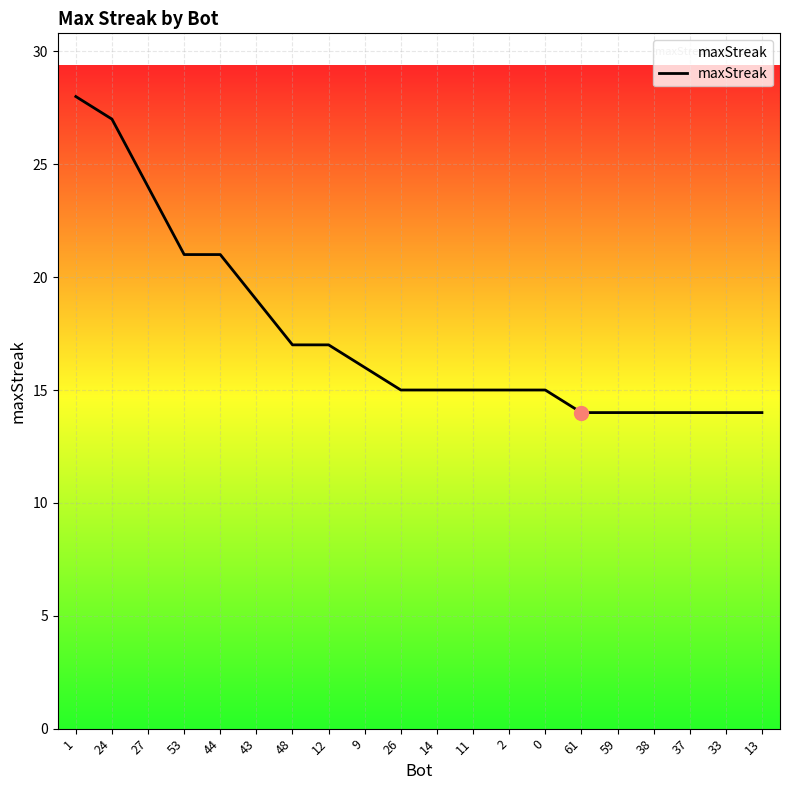

True or false: the data shows 9 at 11.

False